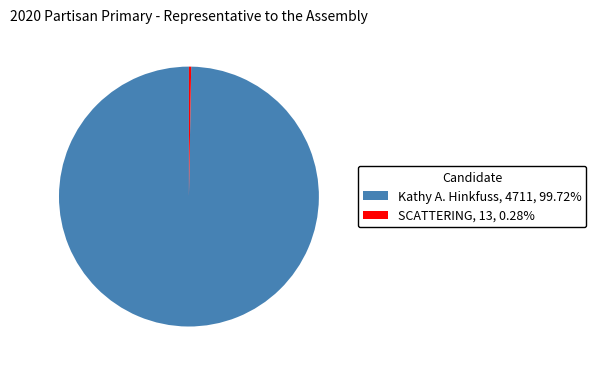

Is there any slice that represents more than half of the pie?

Yes